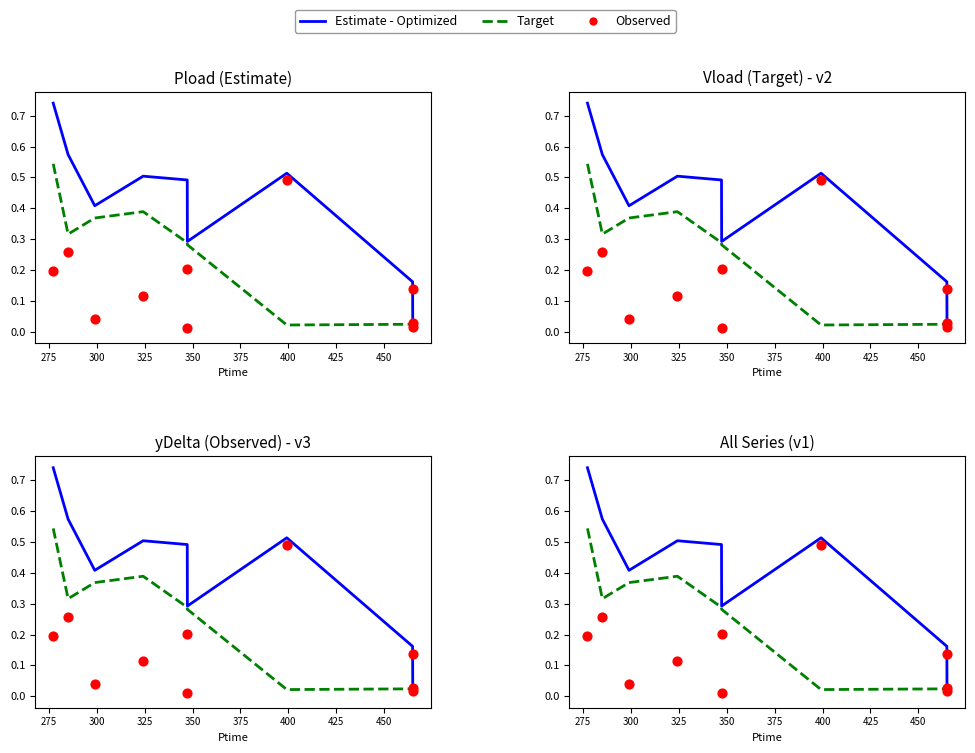

What are all the series names shown in the legend?

Estimate - Optimized, Target, Observed